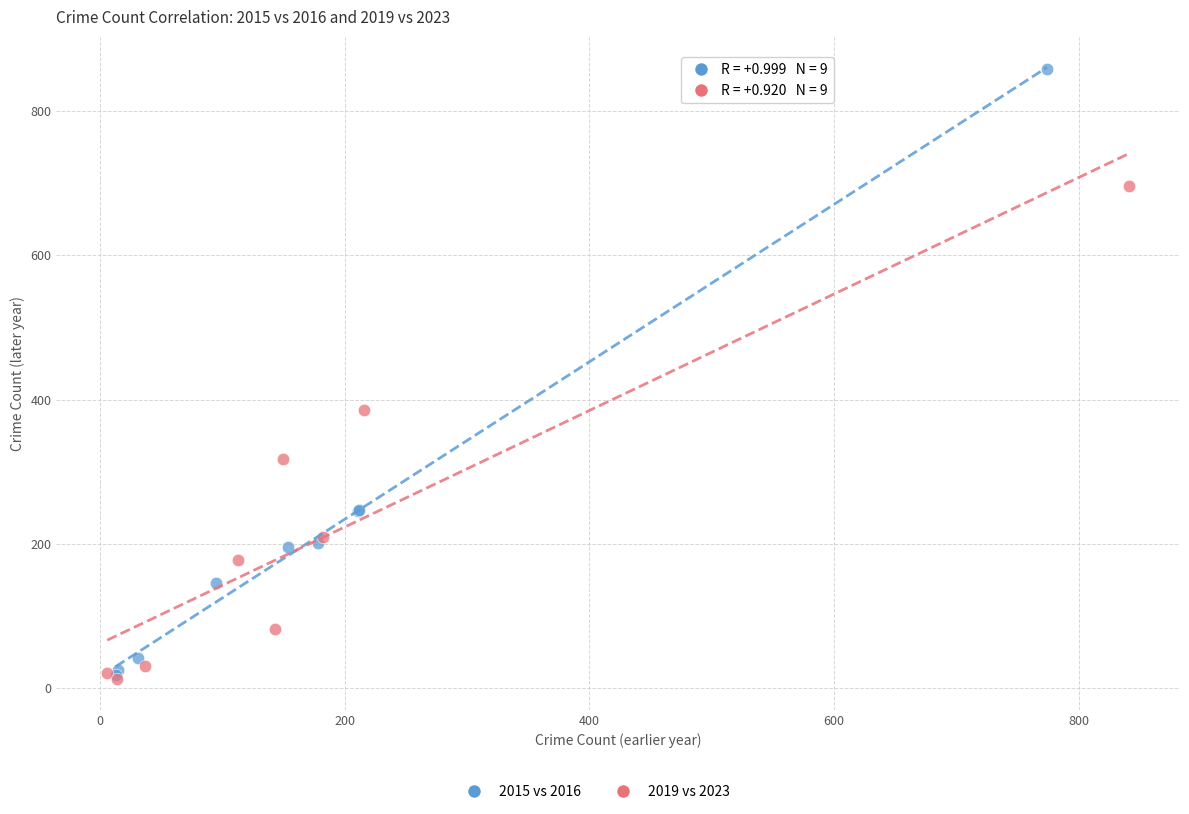

Which series has the largest Y range (max minus min)?

2015 vs 2016